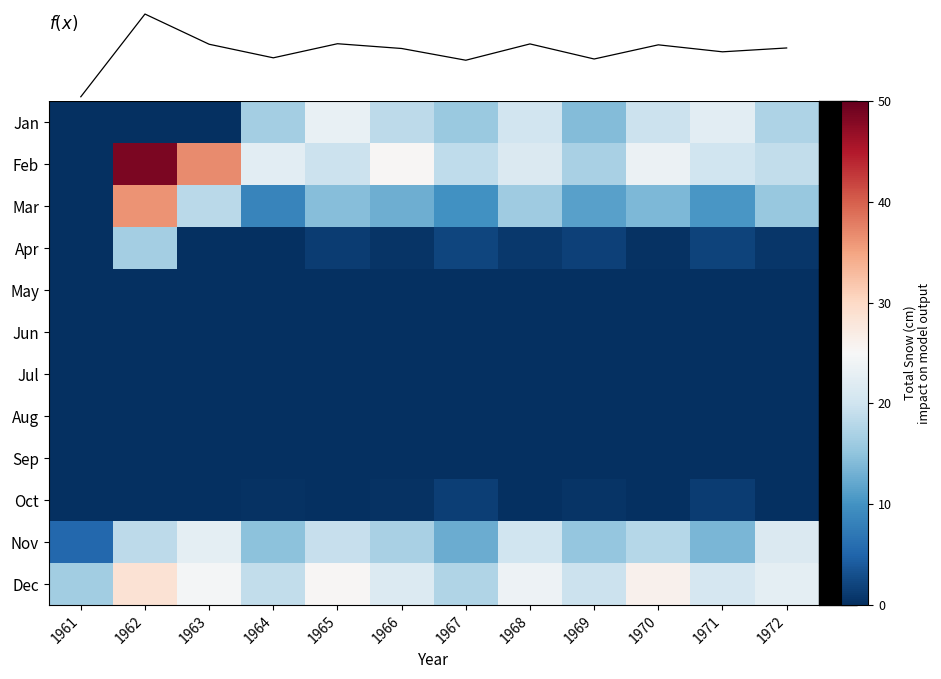

How many data points in Dec are above 22?

6